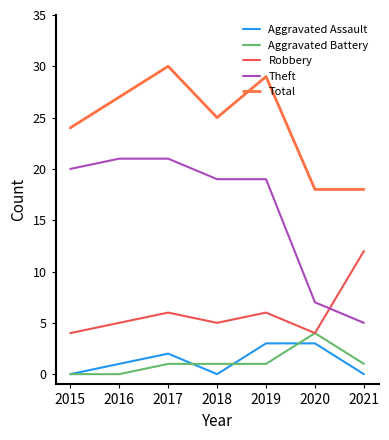

How many lines are shown in the chart?

5